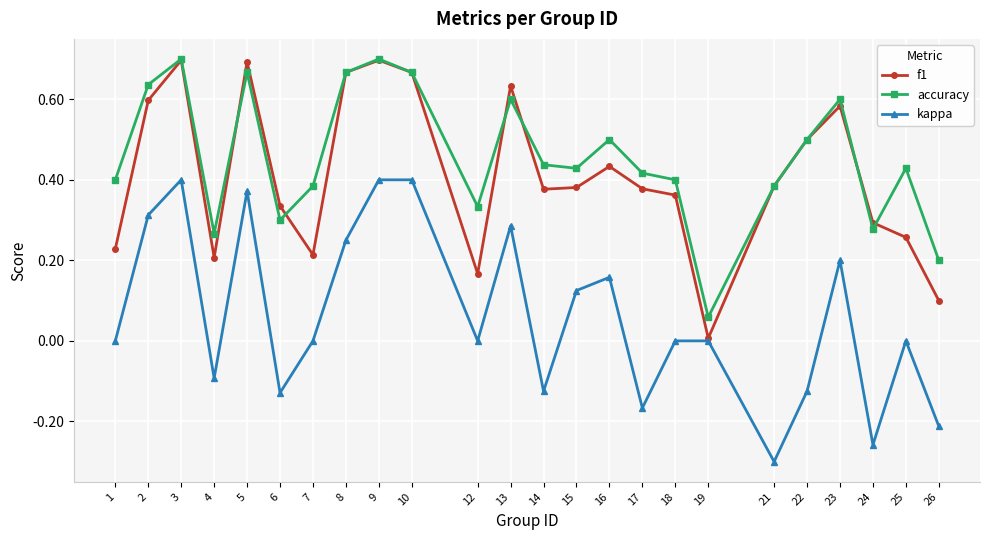

The accuracy series shows 0.3 at 26. True or false?

False